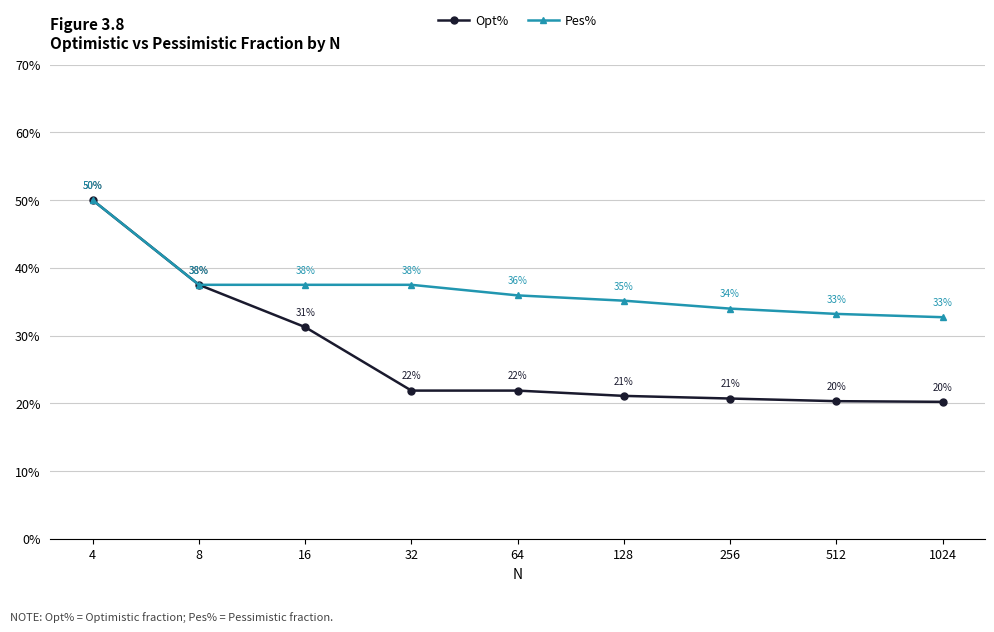

How many data points in Pes% are above 35?

6